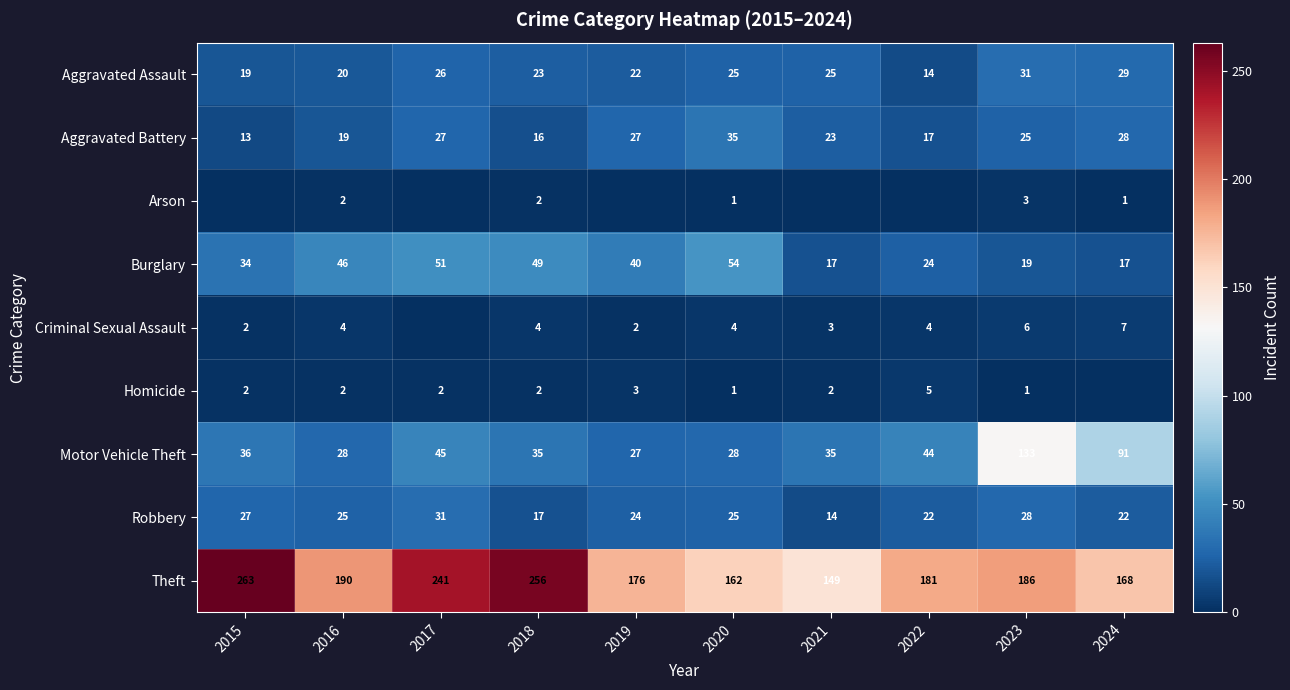

At which label is Motor Vehicle Theft closest to 80?

2024